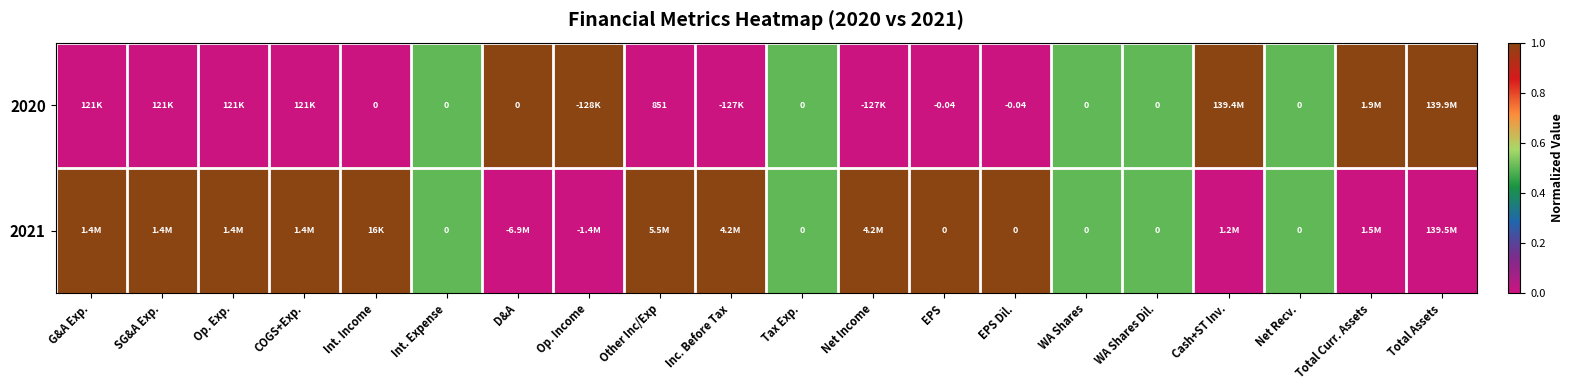

At which category is the sum across all series the highest?

G&A Exp.